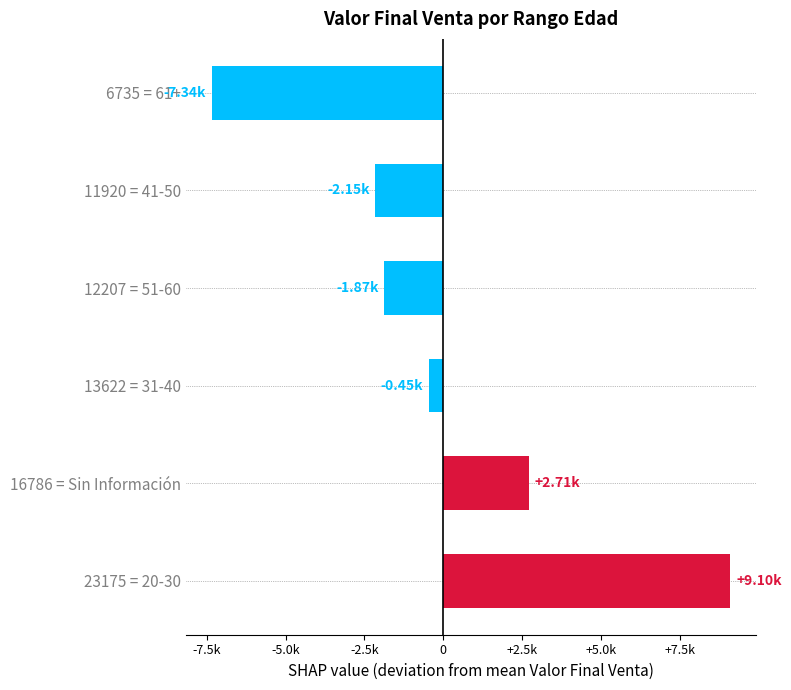

Rank the categories by value from highest to lowest.

23175 = 20-30, 16786 = Sin Información, 13622 = 31-40, 12207 = 51-60, 11920 = 41-50, 6735 = 61+